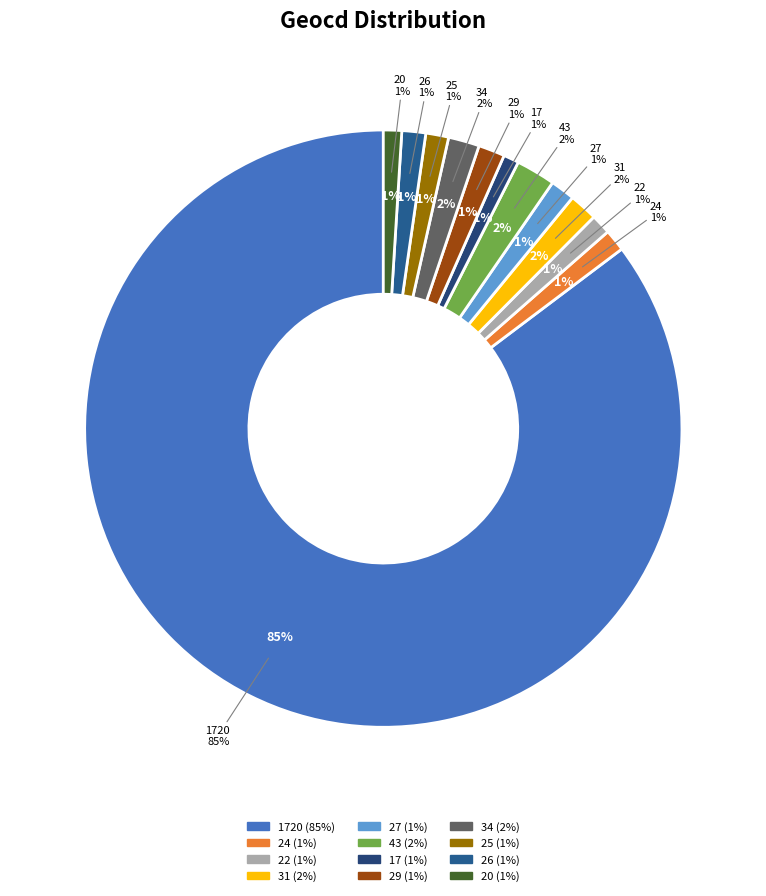

Approximately how many times larger is the value at 43 compared to 24?

1.8